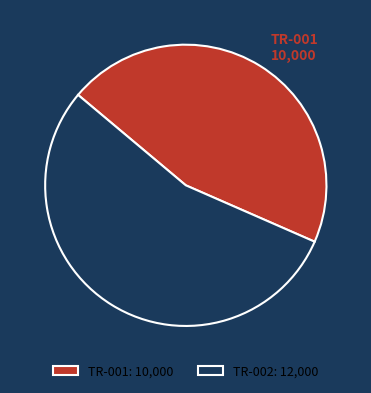

True or false: TR-001 accounts for 45% of the total.

True